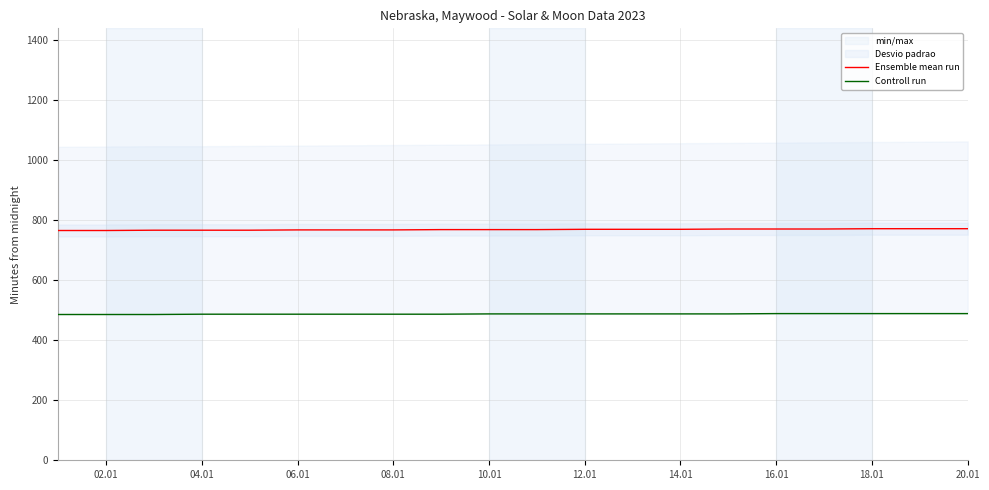

How many categories are shown in the chart?

20